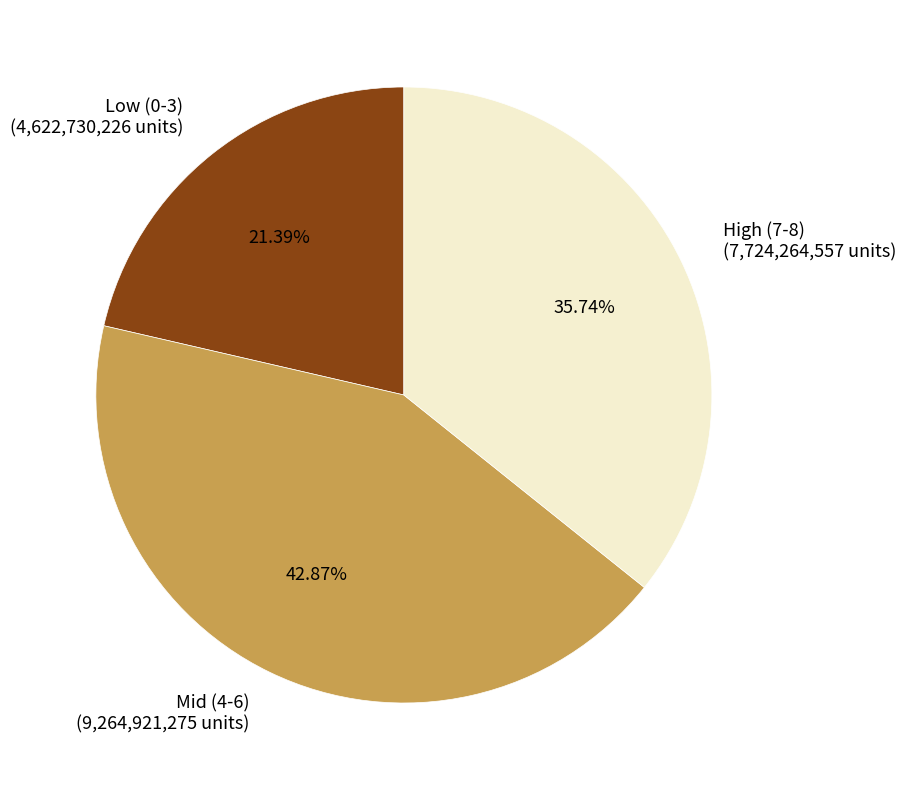

Which category has the biggest portion of the pie?

Mid (4-6) (9,264,921,275 units)